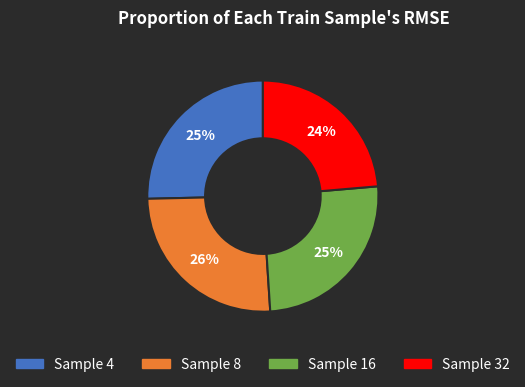

Is there any slice that represents more than half of the pie?

No